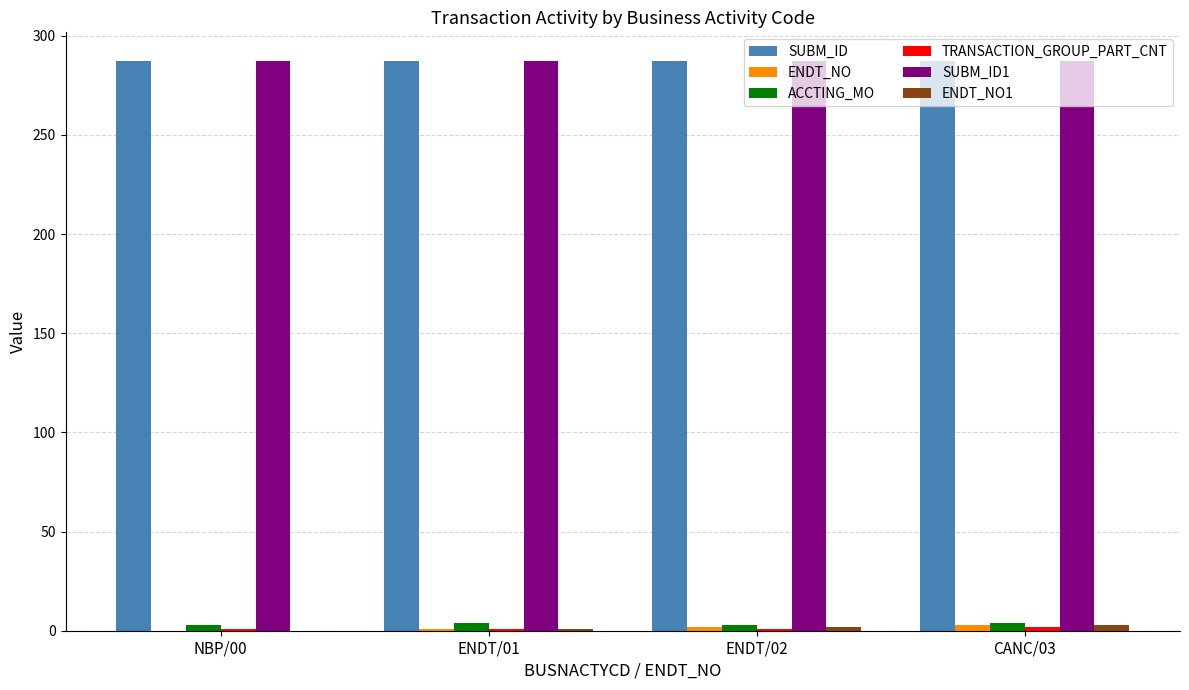

Are the bars grouped side by side (vs. stacked)?

Yes